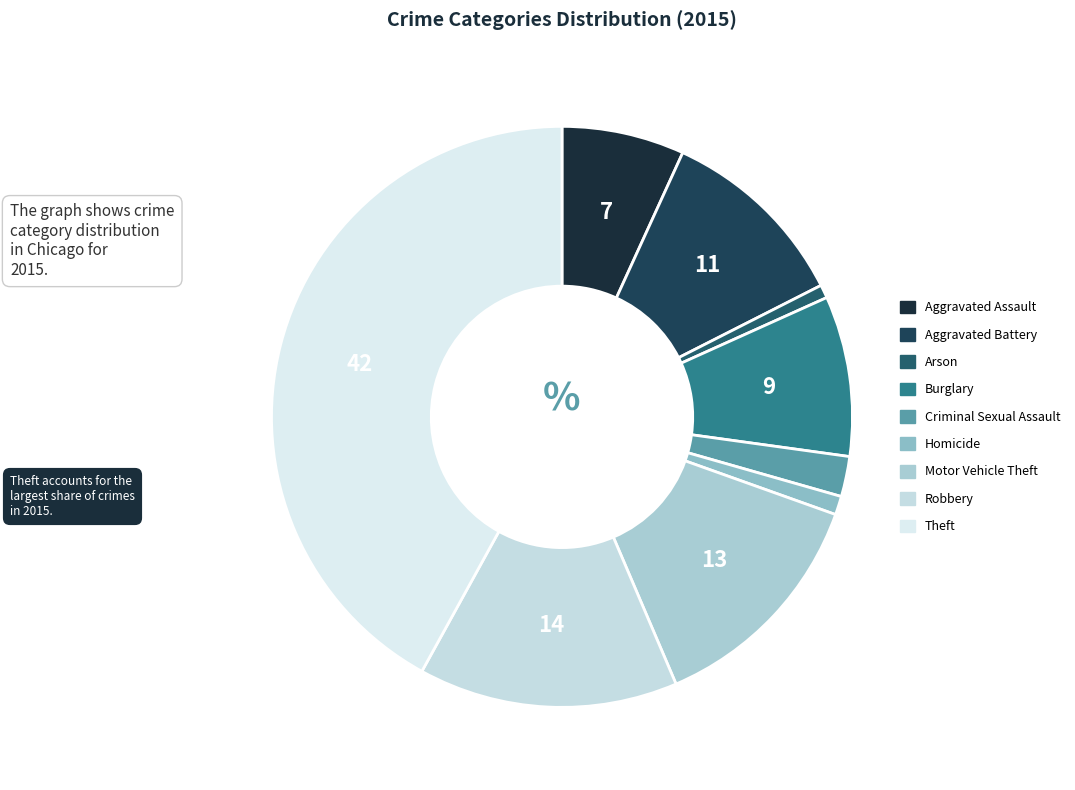

What is the ratio of the value at Arson to the value at Burglary?

0.1